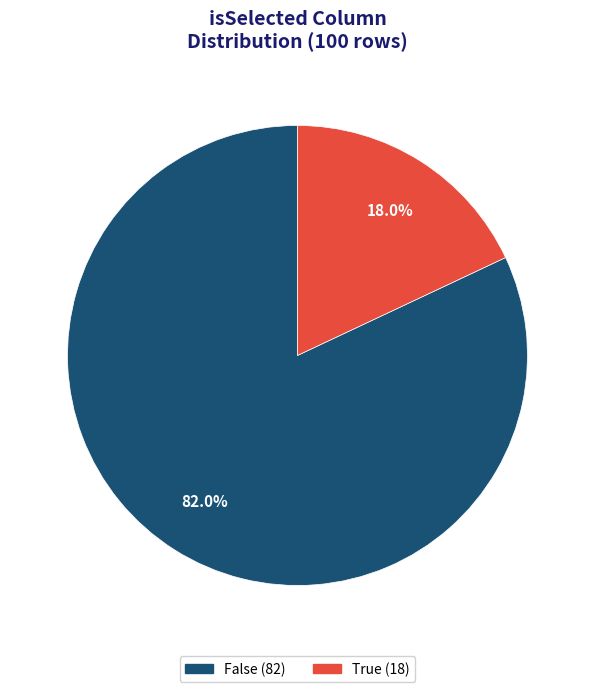

The False slice represents 77% of the pie. True or false?

False